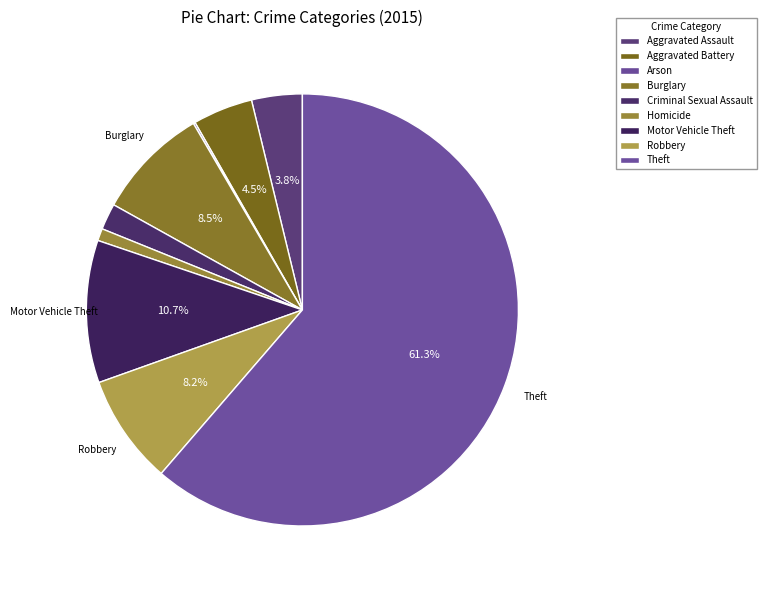

To the nearest percent, what portion does Robbery represent?

8%